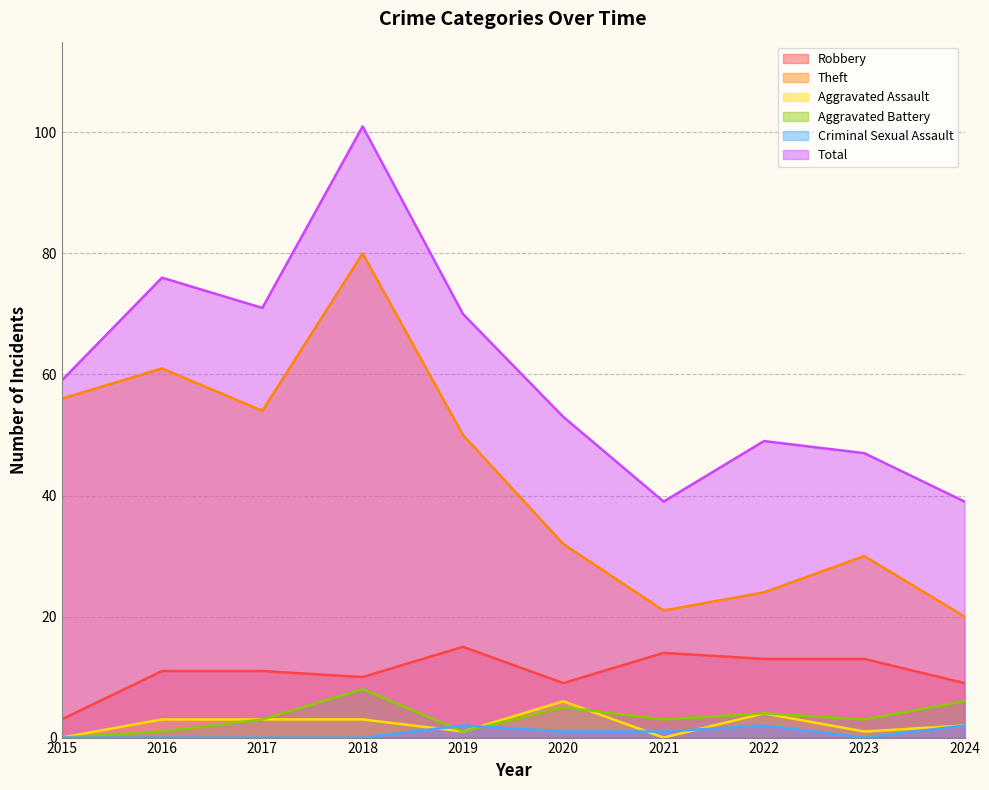

What is the greatest value displayed?

101